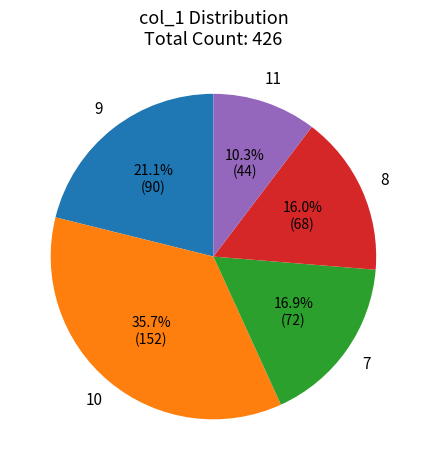

Approximately how many times larger is the value at 9 compared to 11?

2.0